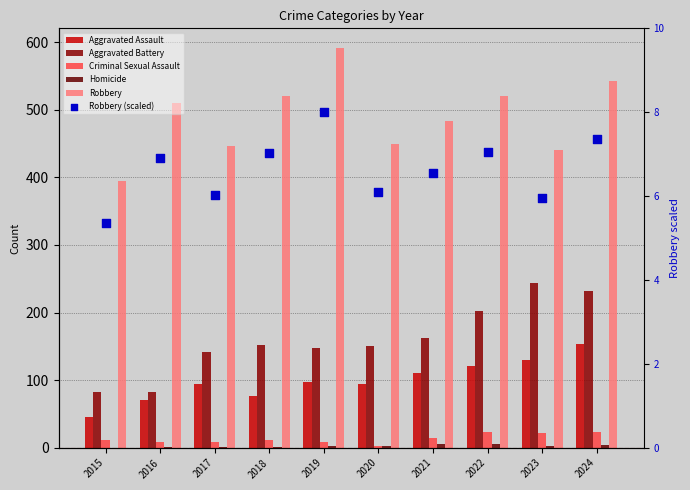

Which series contains the highest Y value?

Robbery